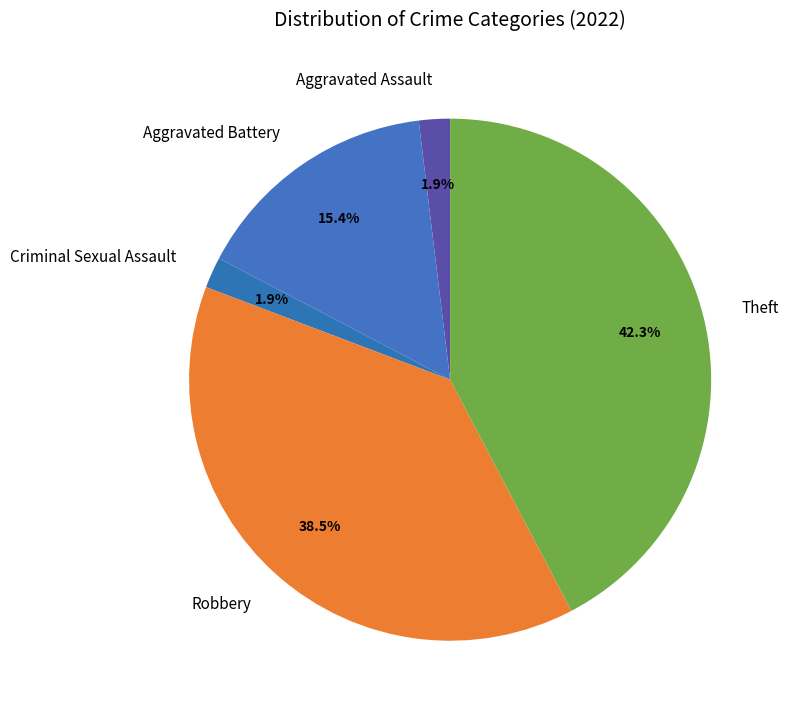

To the nearest percent, what percentage of the pie is Aggravated Battery?

15%